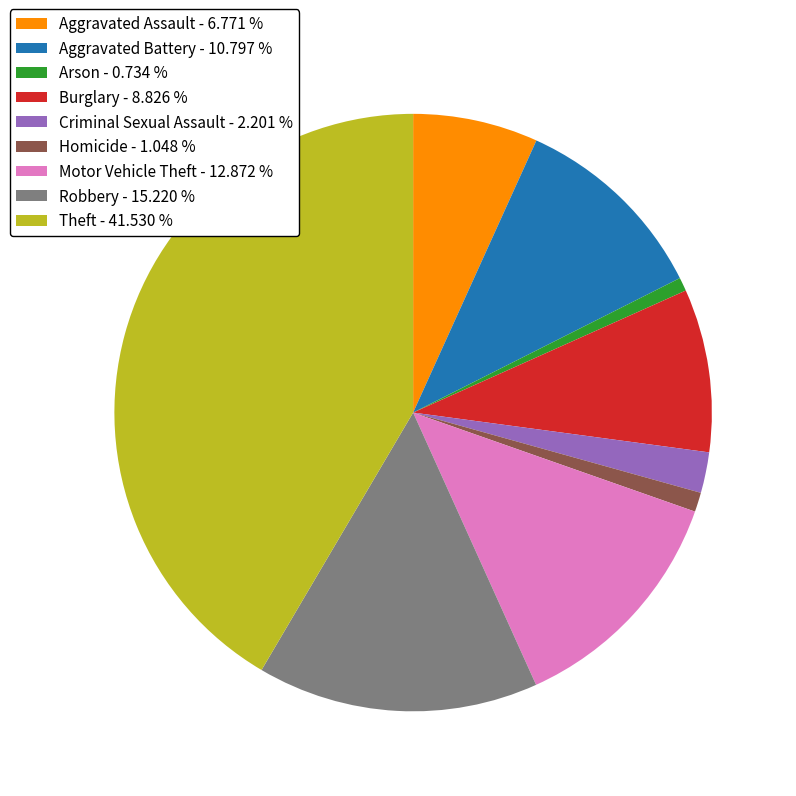

What is the ratio of the value at Aggravated Assault - 6.771 % to the value at Robbery - 15.220 %?

0.4